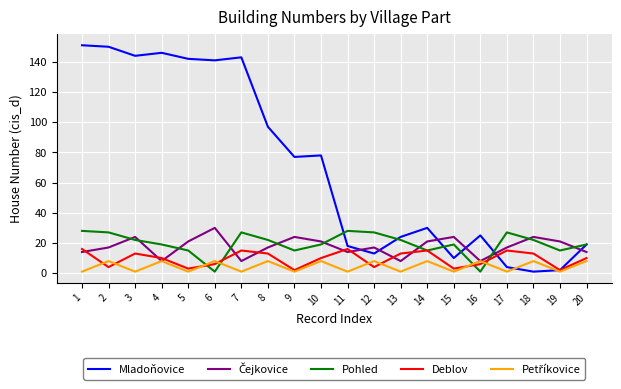

Is the value of Deblov at 3 greater than the value of Mladoňovice at 13?

No